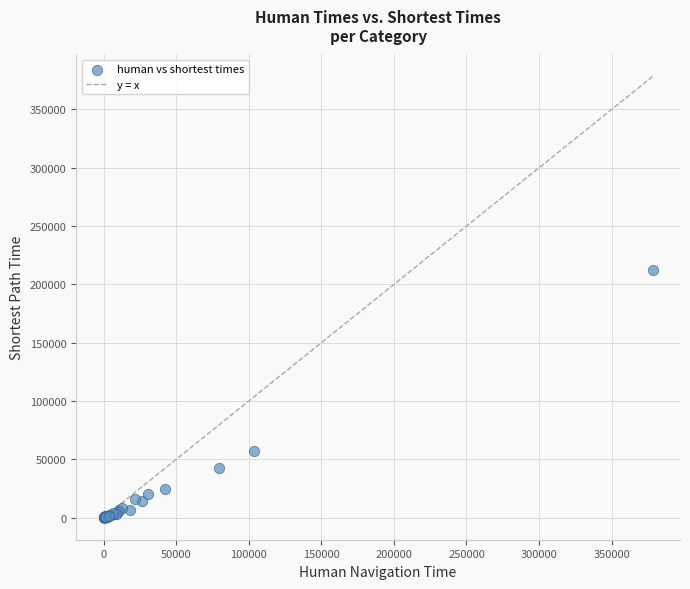

What Y value in the scatter plot is closest to 106241?

56849